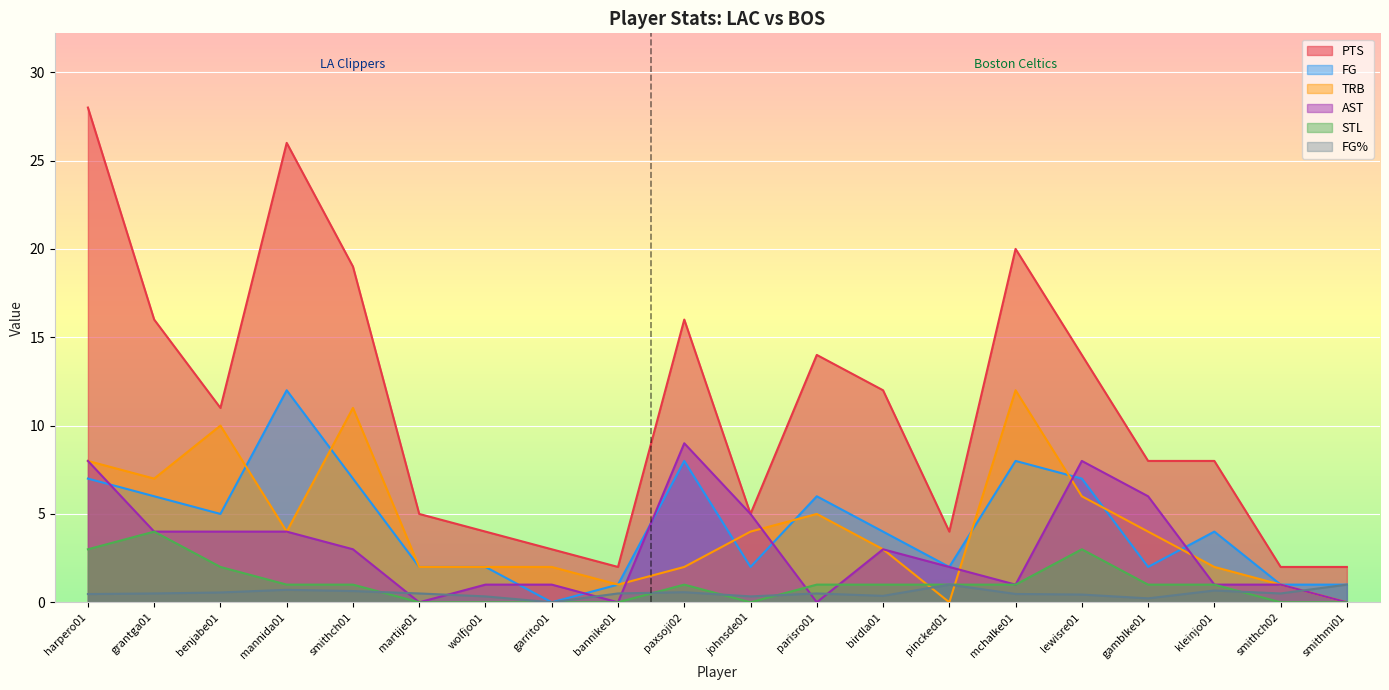

What are all the series names shown in the legend?

PTS, FG, TRB, AST, STL, FG%